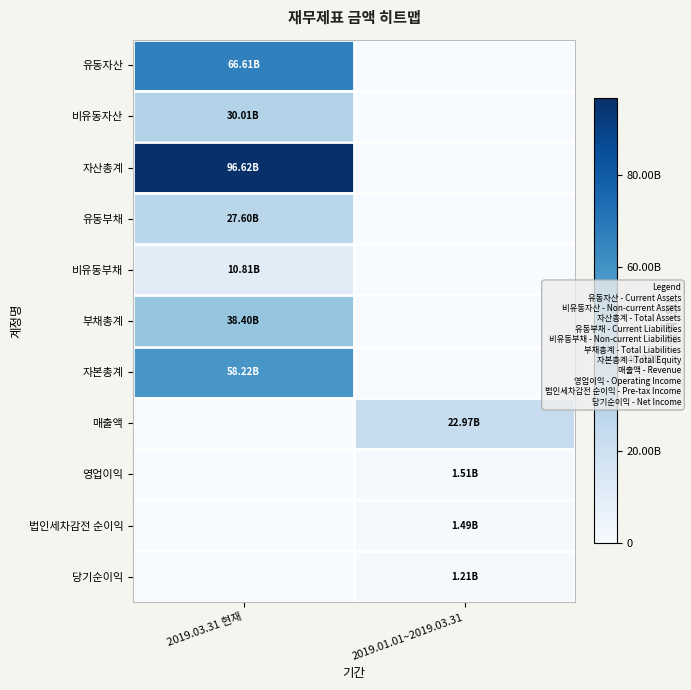

Which series has the largest total across all categories?

자산총계